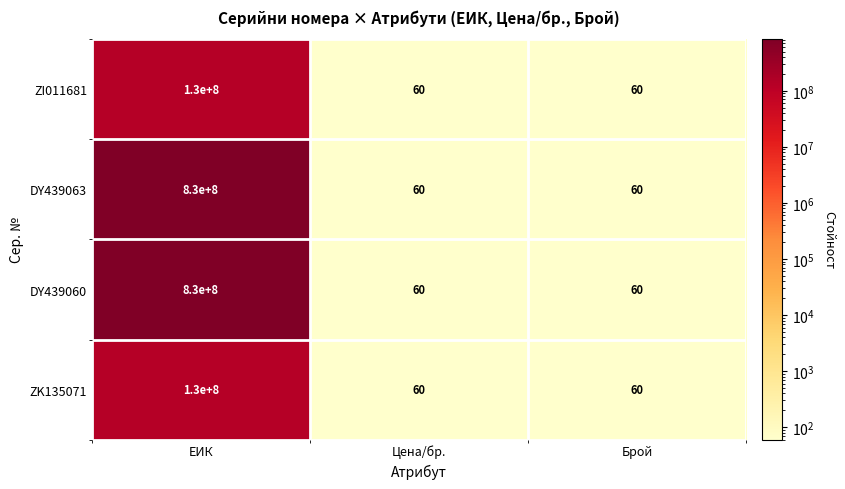

What is the sum of the DY439063 values at Цена/бр. and Брой?

120